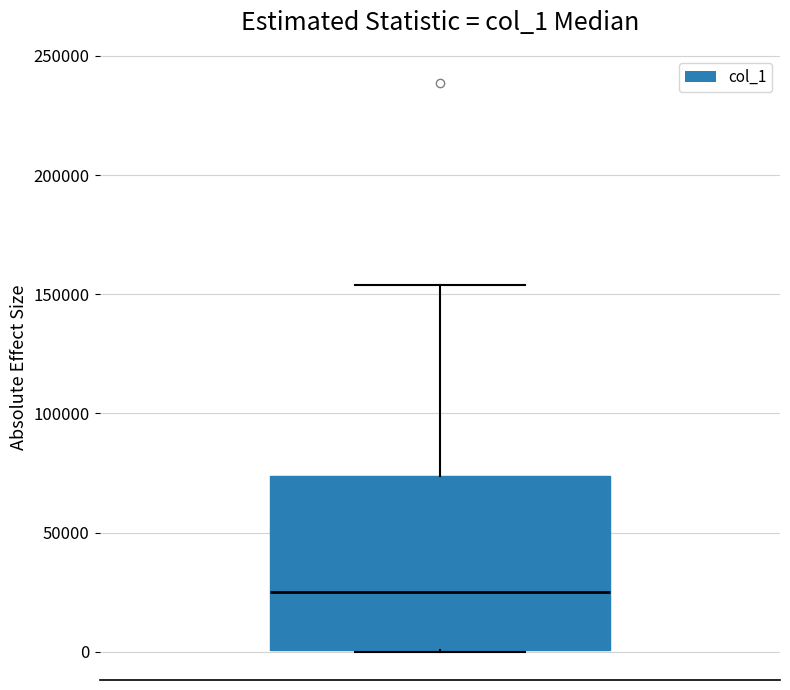

Read this box plot against the y-axis: the position of the median line, the range covered by the box, and the ends of both whiskers. The values are not printed on the chart, so give them approximately, as read against the axis.

median 25000, box 0 to 75000, whiskers 0 to 155000